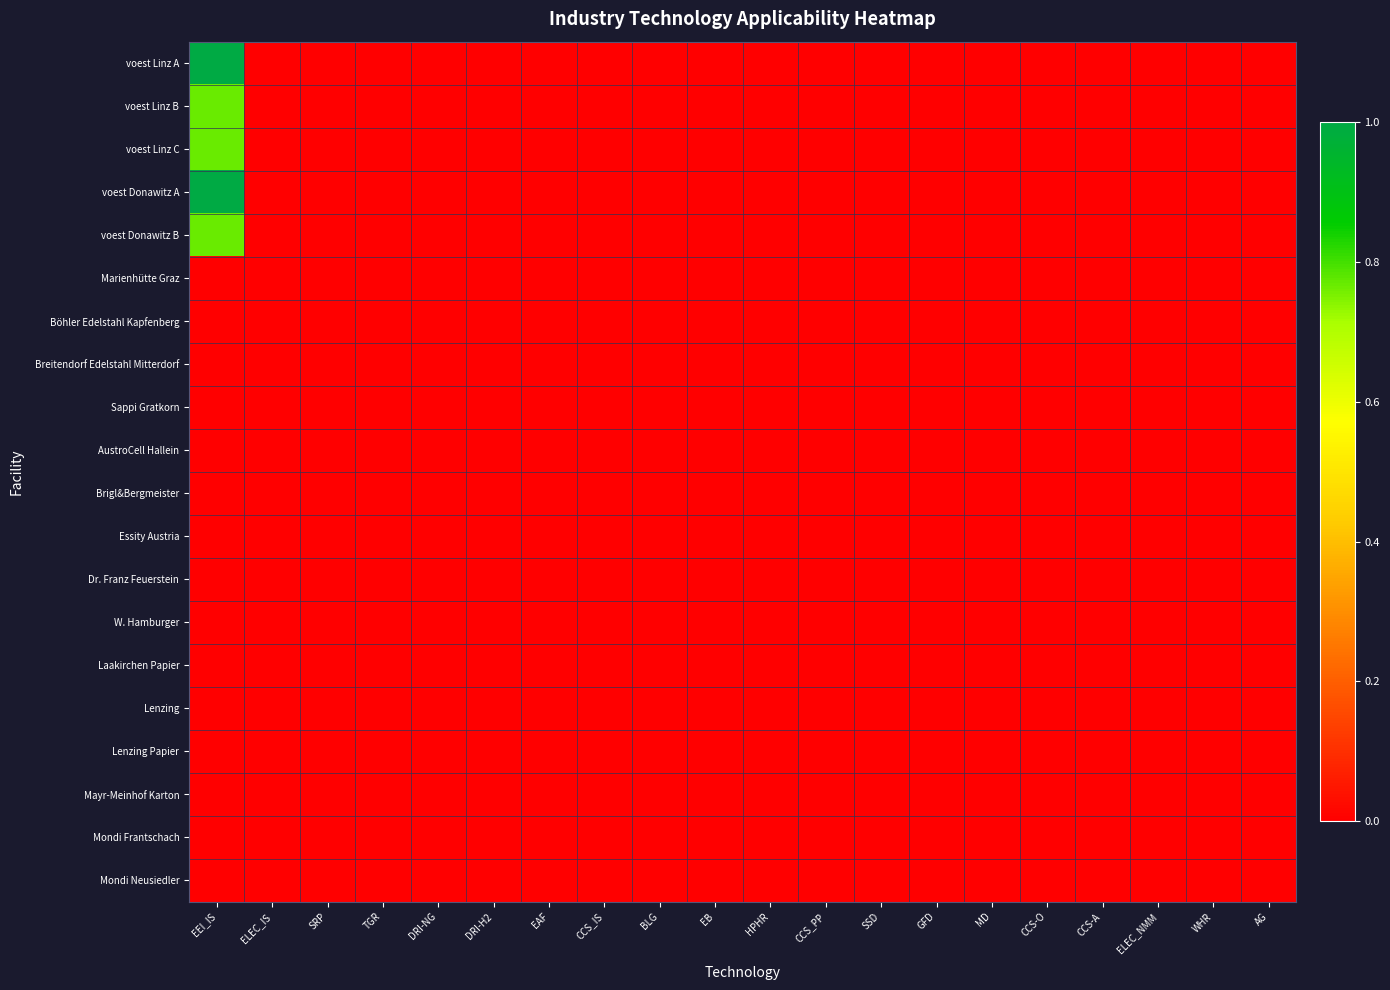

Count the number of data series in this chart.

20